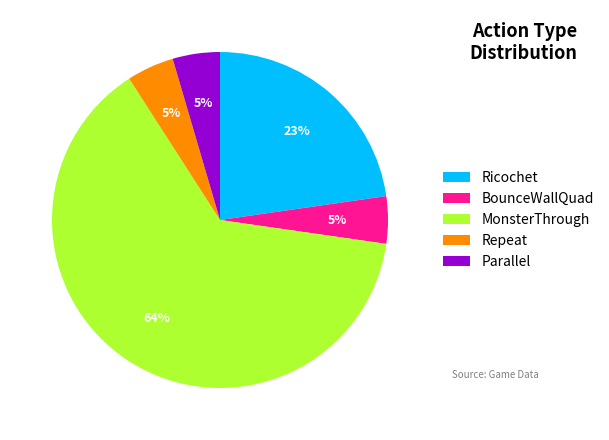

Is it true that Parallel is 18% of the pie?

False